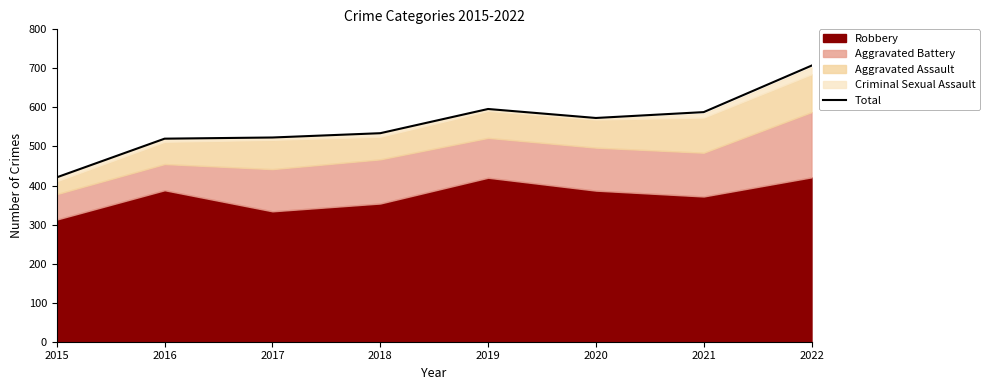

Which category has the lowest value in the Total series?

2015